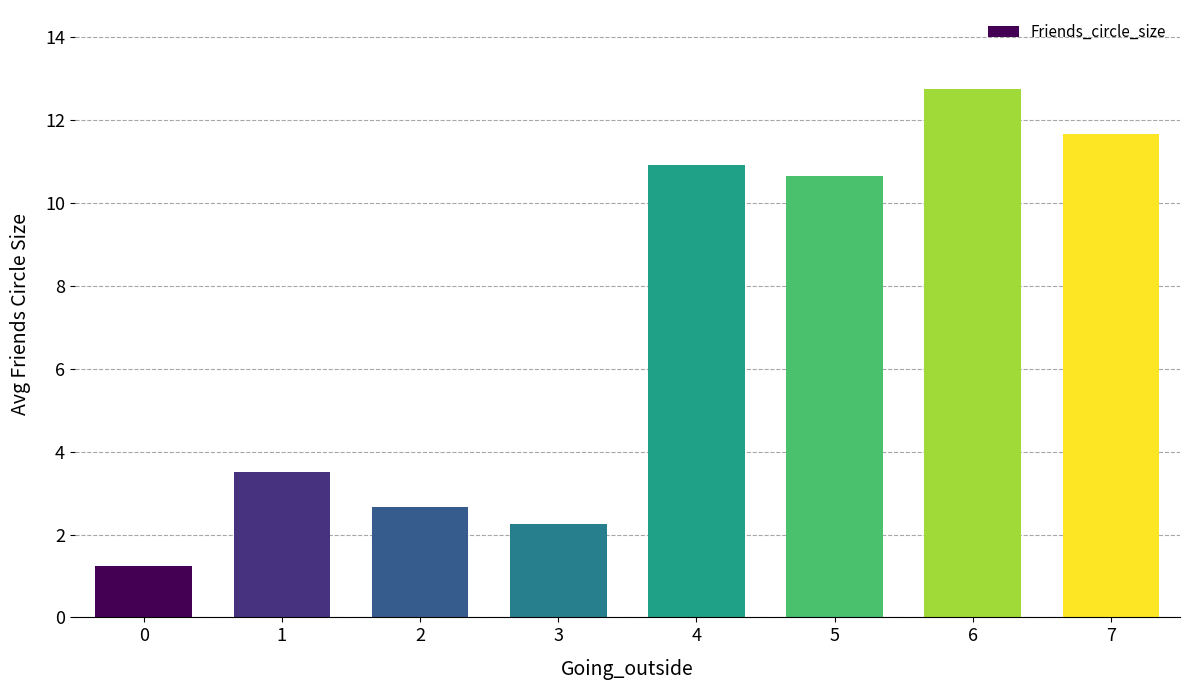

What is the difference between the values at 7 and 0?

10.4